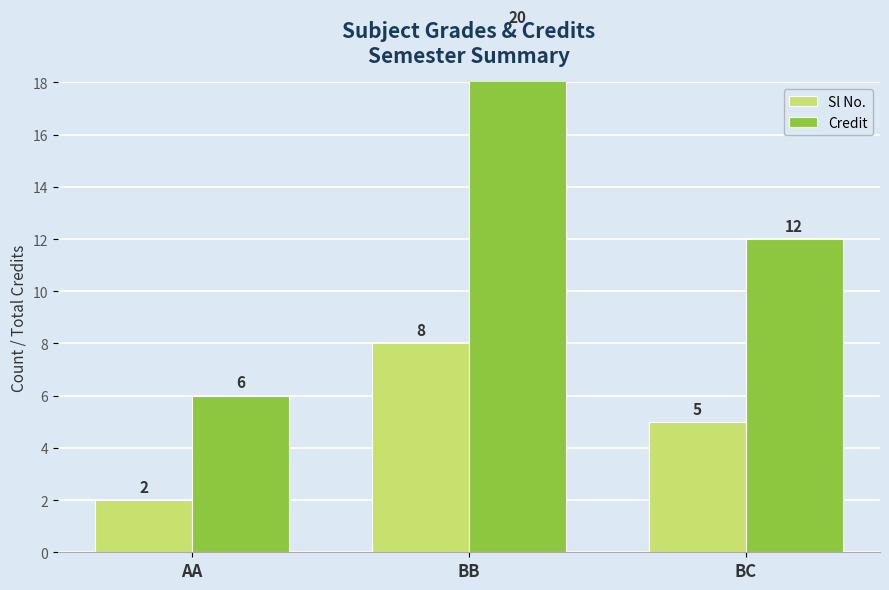

How many distinct data groups are displayed?

2